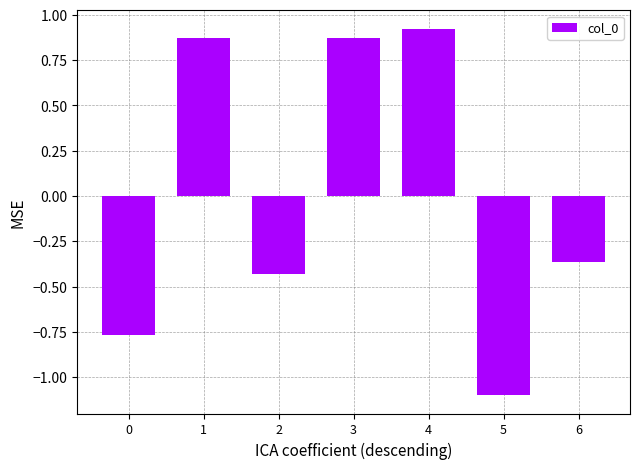

True or false: the data shows 1.6 at 3.

False